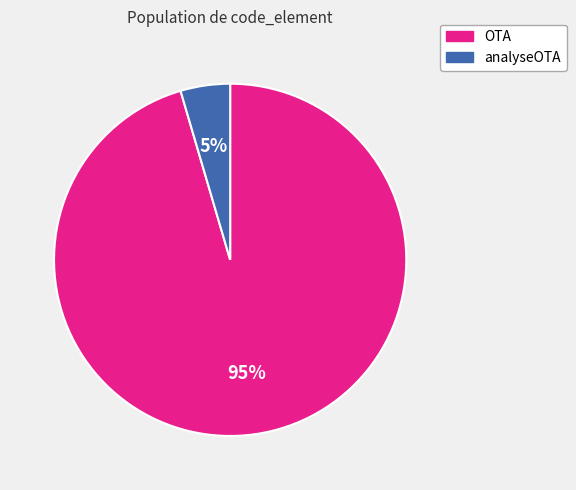

Count the number of slices in the pie.

2